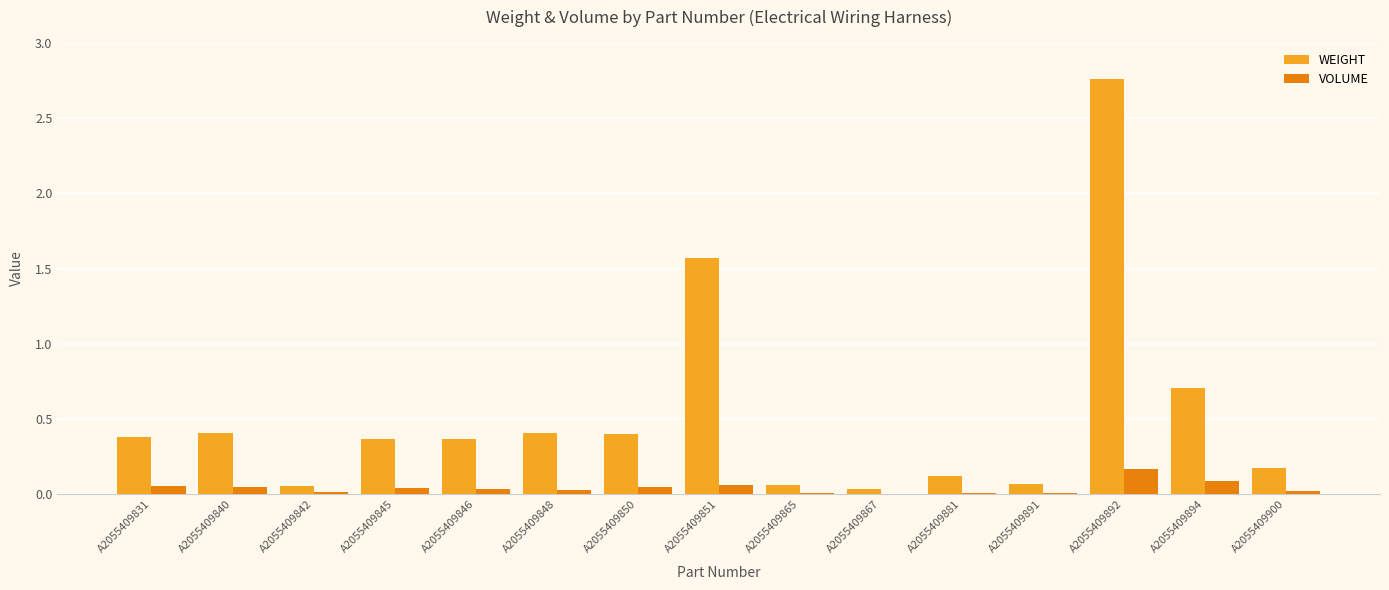

The value of WEIGHT at A2055409840 is 0.4. True or false?

True